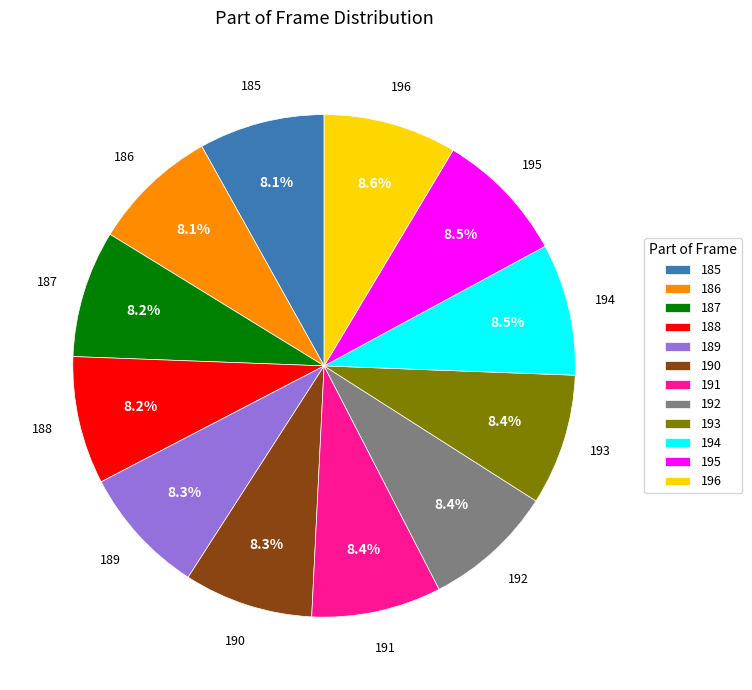

Is there a majority slice in this chart?

No